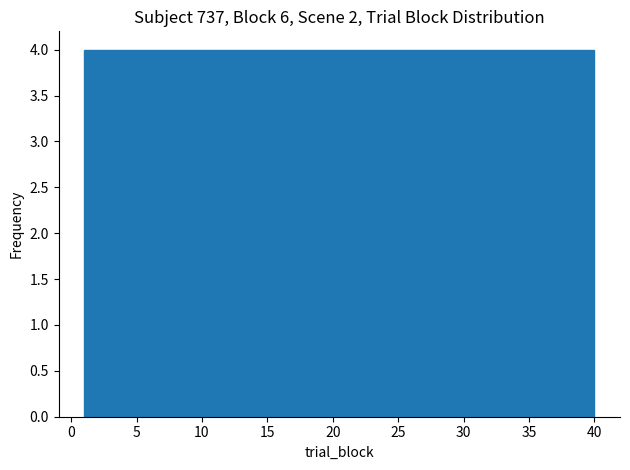

How tall is the bar that spans 12.7 to 16.6 on the x-axis? Neither the bar edges nor the heights are printed on the chart, so give them approximately, as read against the axes.

4